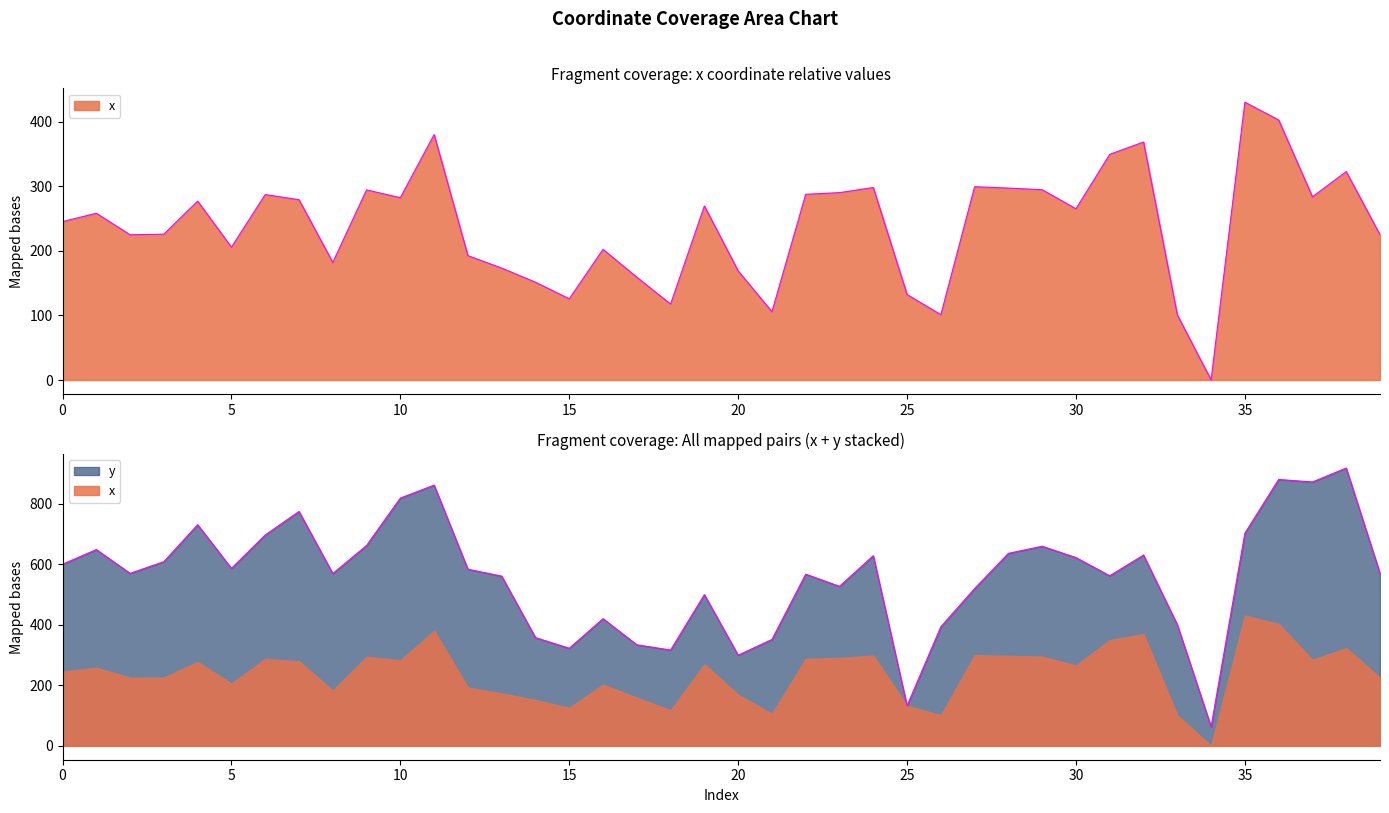

Is it true that the value at 32 is 479.3?

False